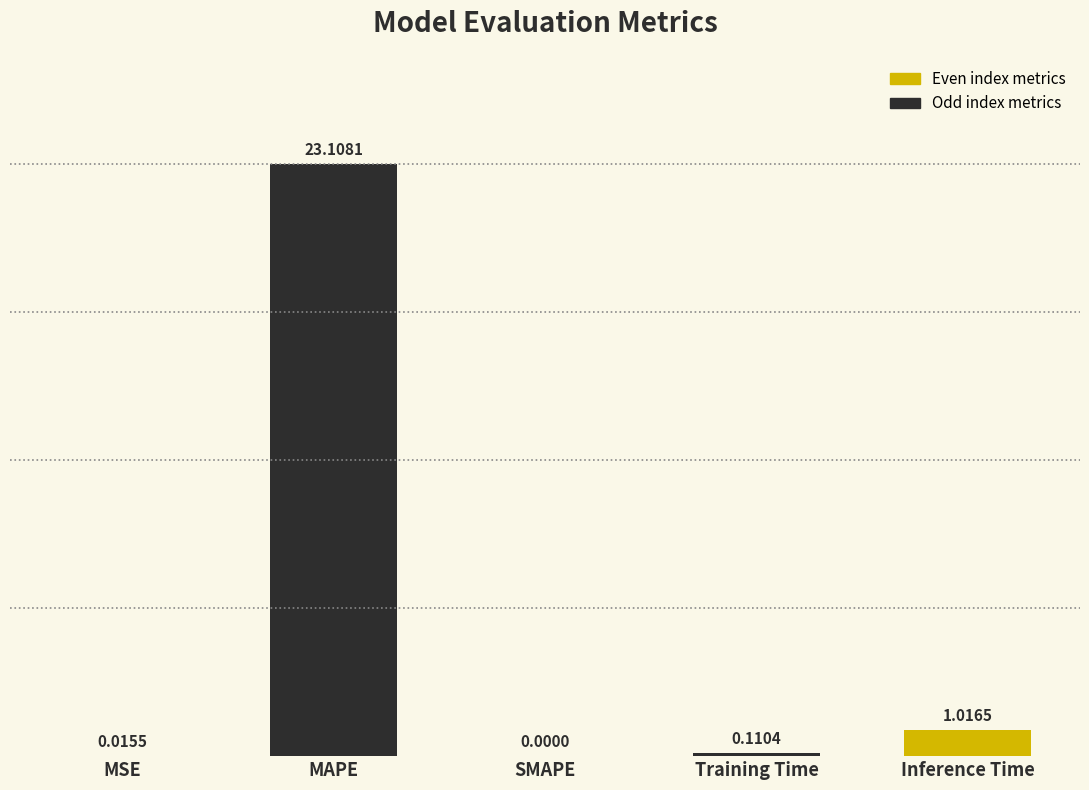

At which category does the chart reach its peak across all series?

MAPE